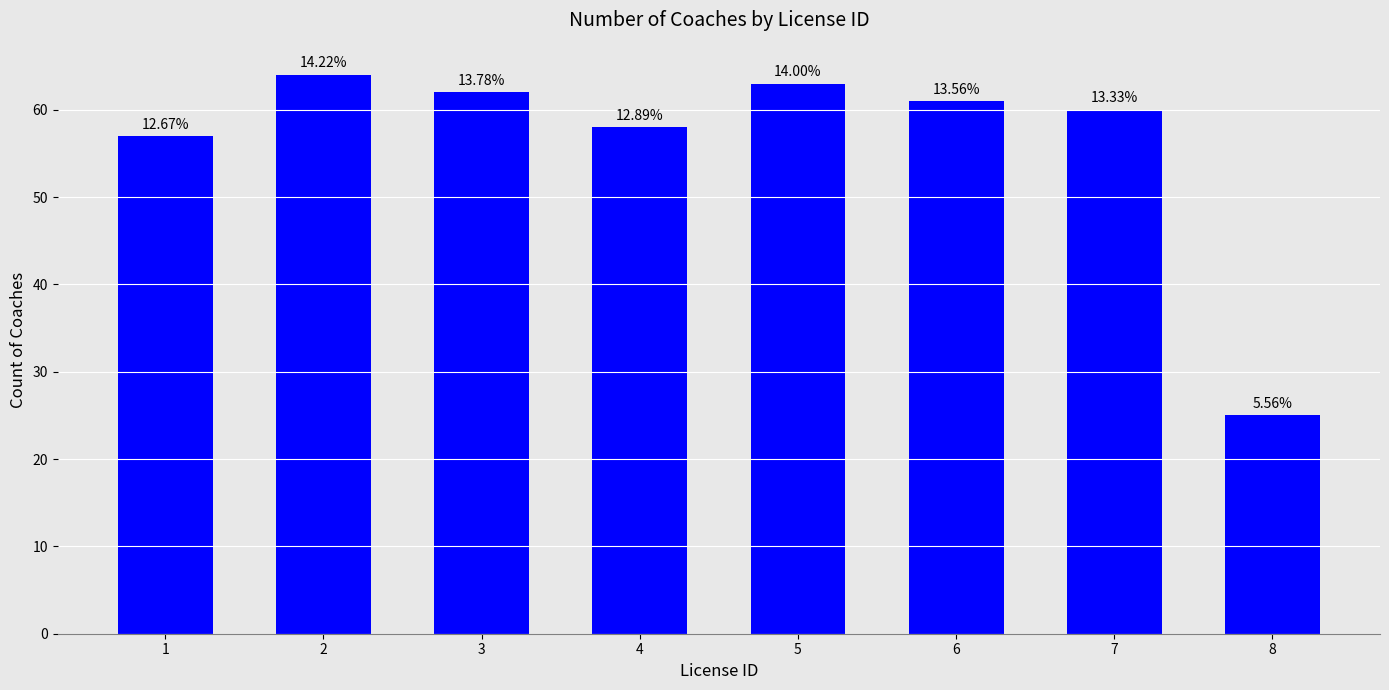

Between 5 and 7, which is larger?

5